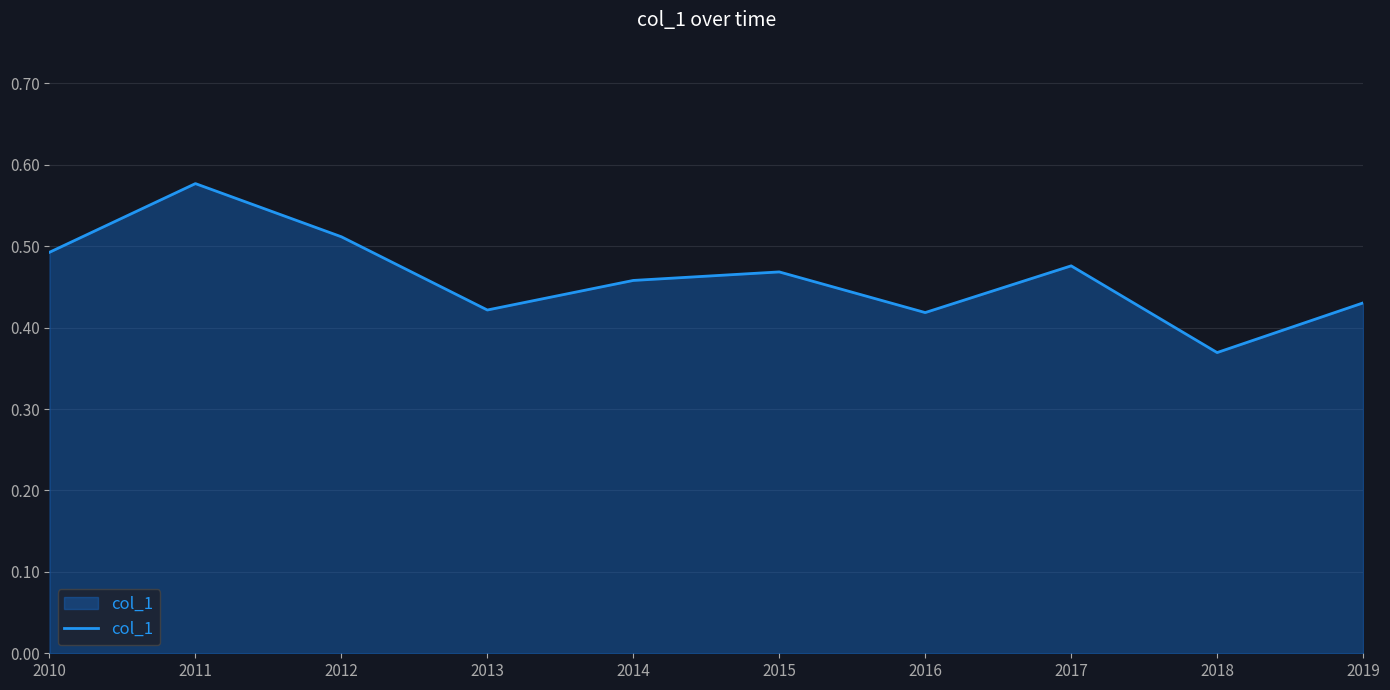

Between 2017 and 2013, which is larger?

2017